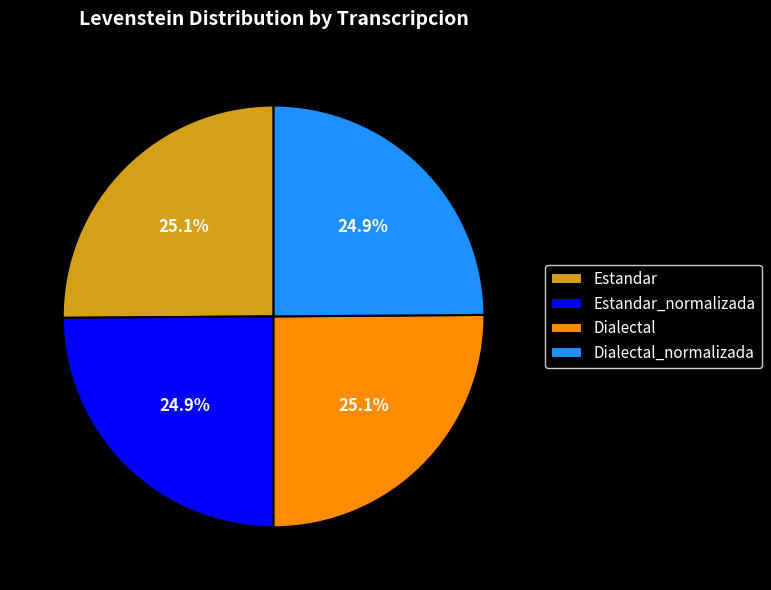

Count the number of slices in the pie.

4